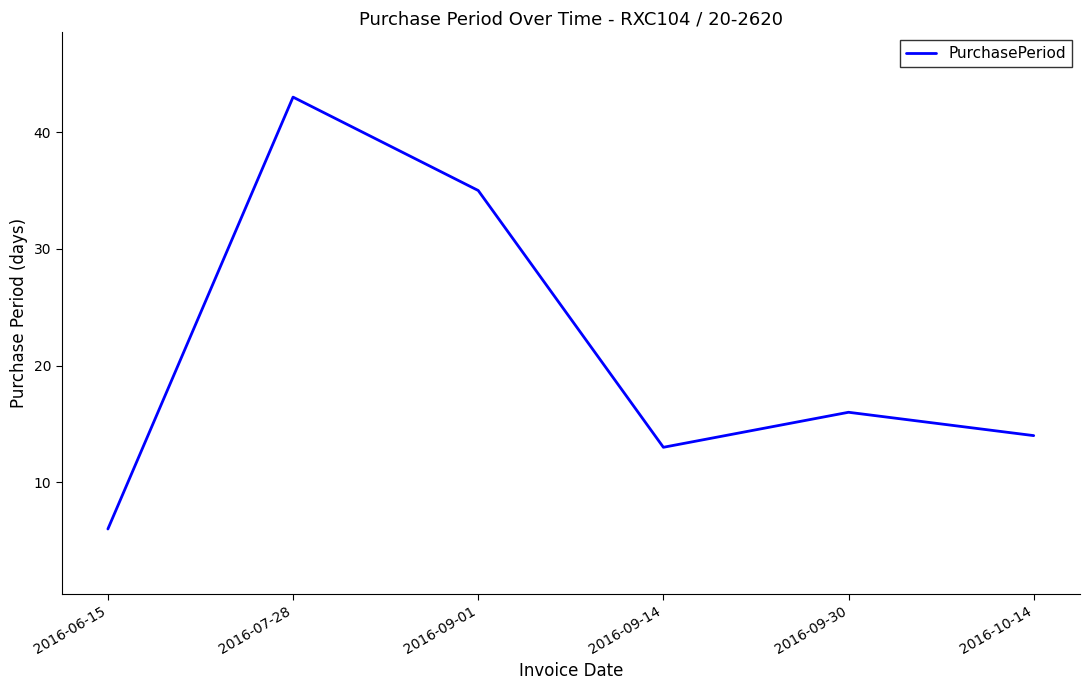

What is the greatest value displayed?

43